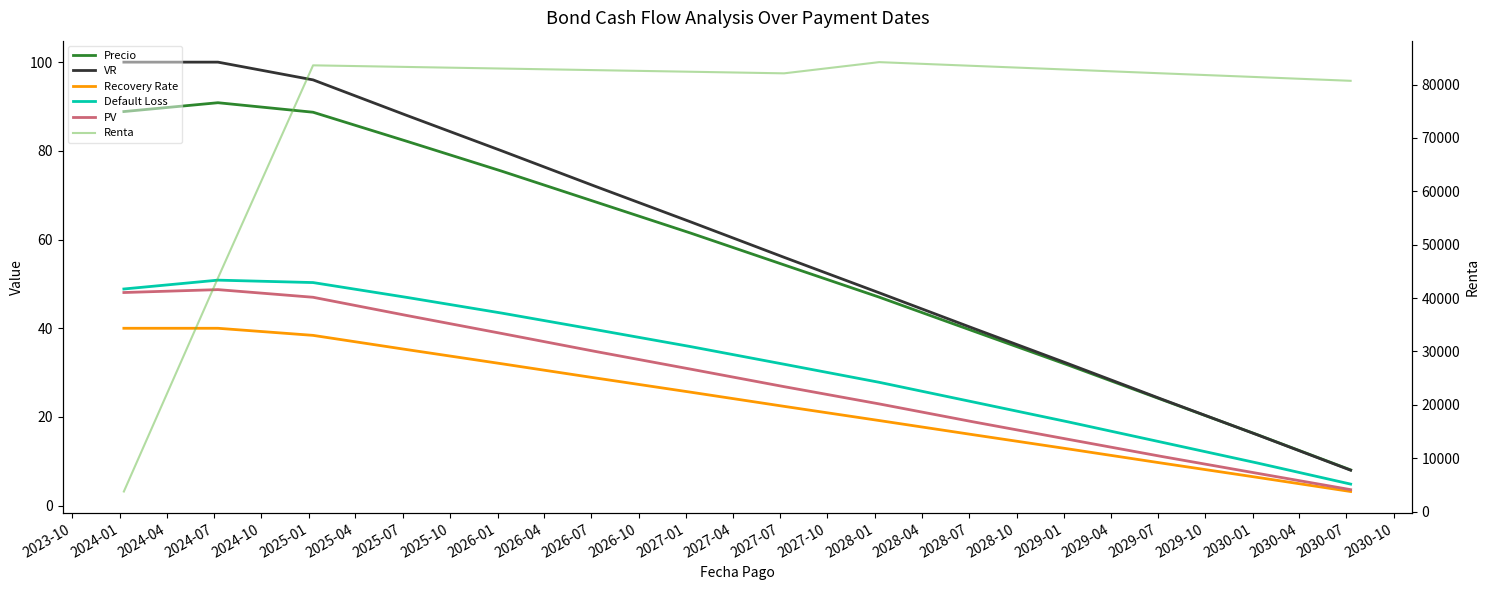

What is the maximum value for Renta?

84200.0